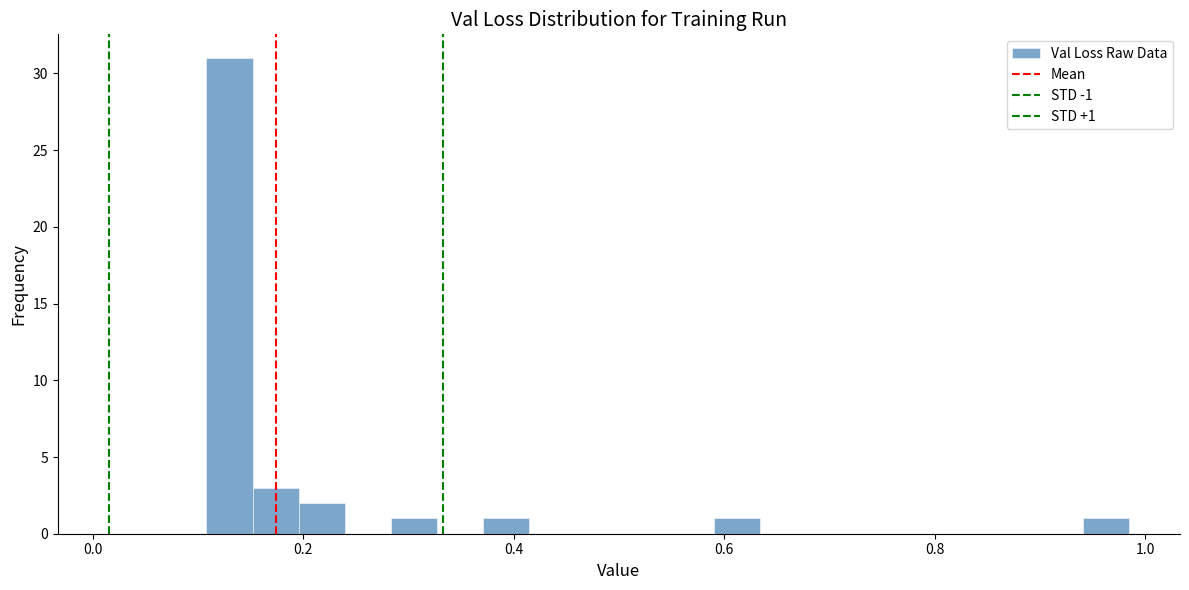

Around what value on the x-axis is the tallest bar? Give the approximate position of its centre, as read against the axis.

0.14